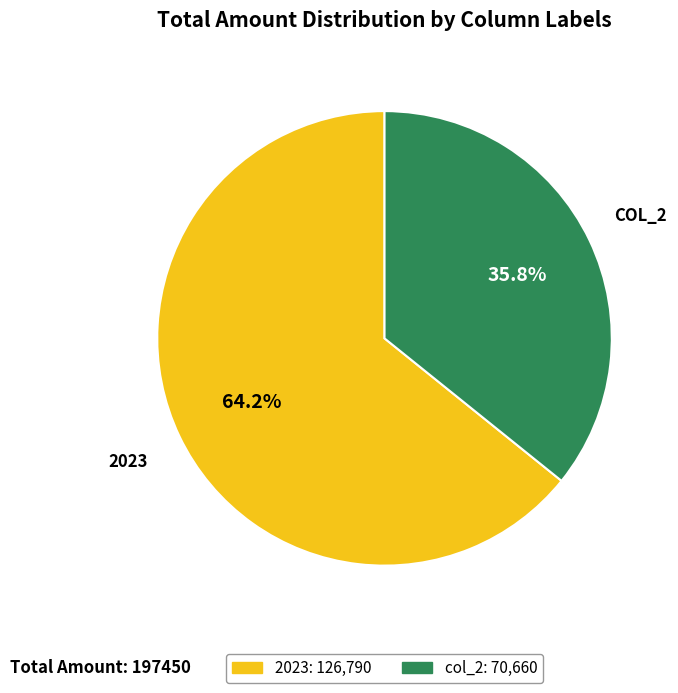

Is there a majority slice in this chart?

Yes